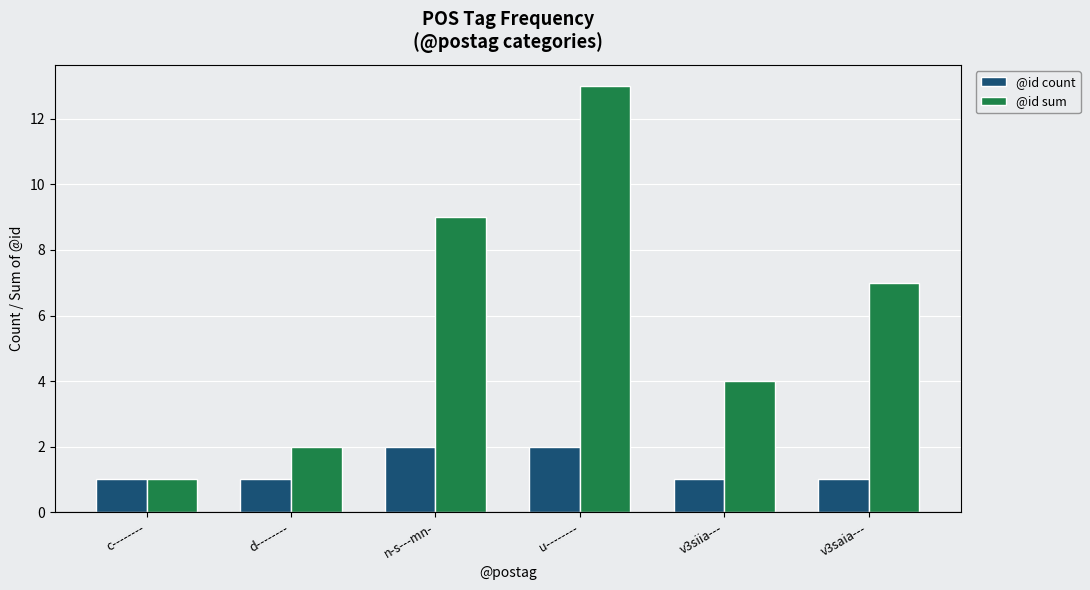

What is the label of the 6th bar from the right?

c--------